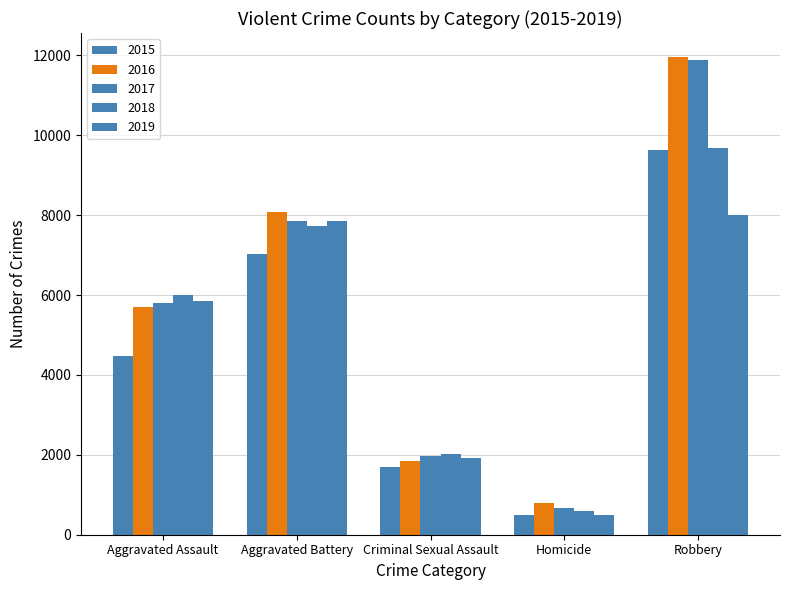

How many values in the 2017 series are below 5793?

2